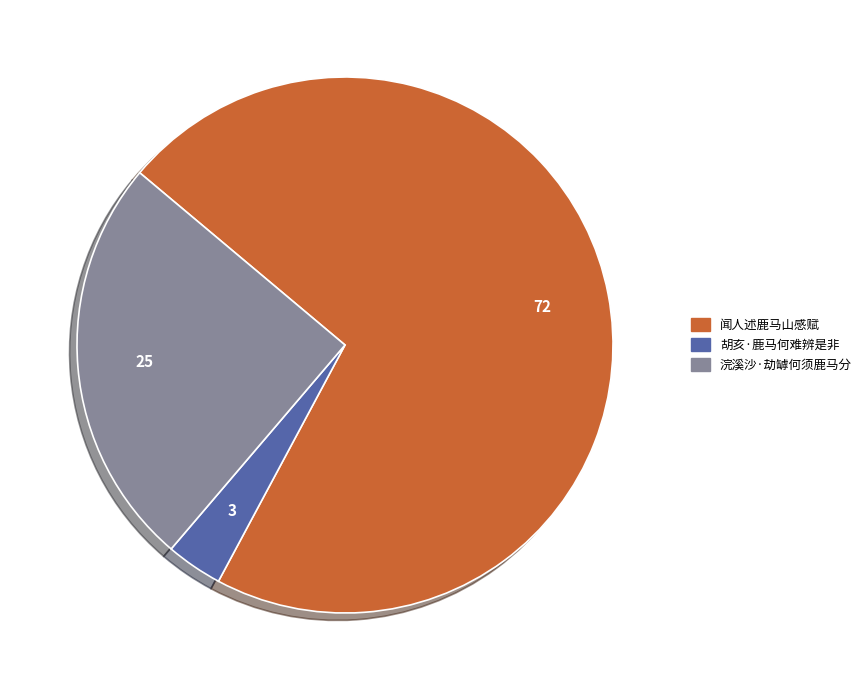

Is there a majority slice in this chart?

Yes